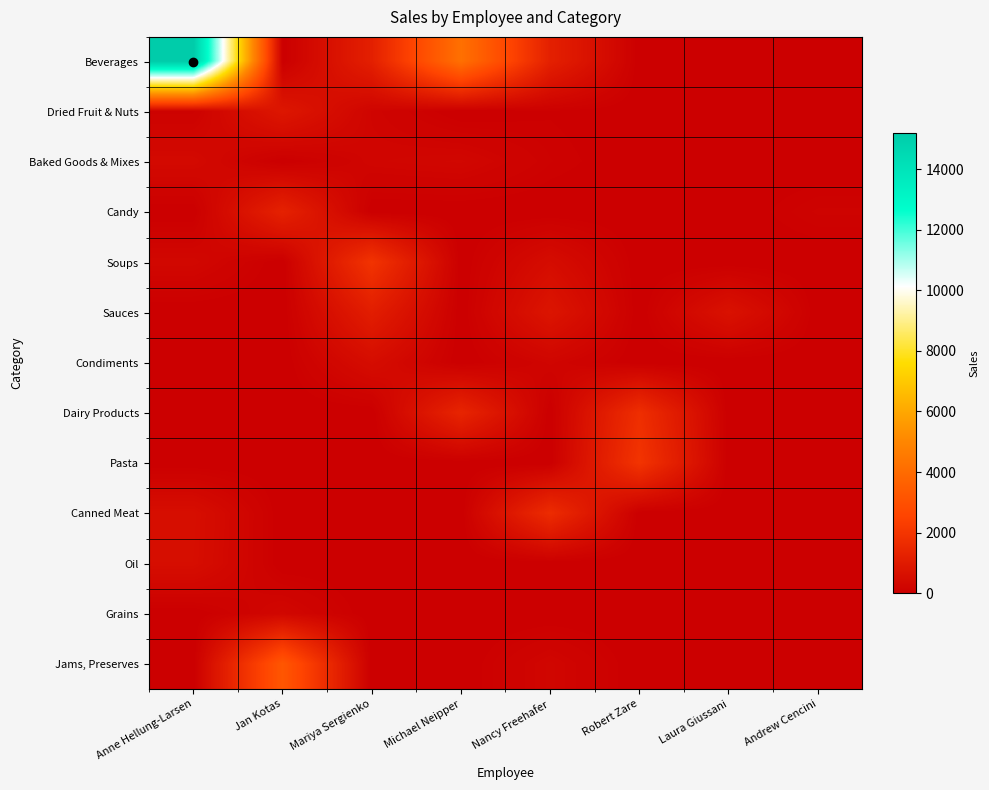

What is the maximum value shown in the chart?

15200.0